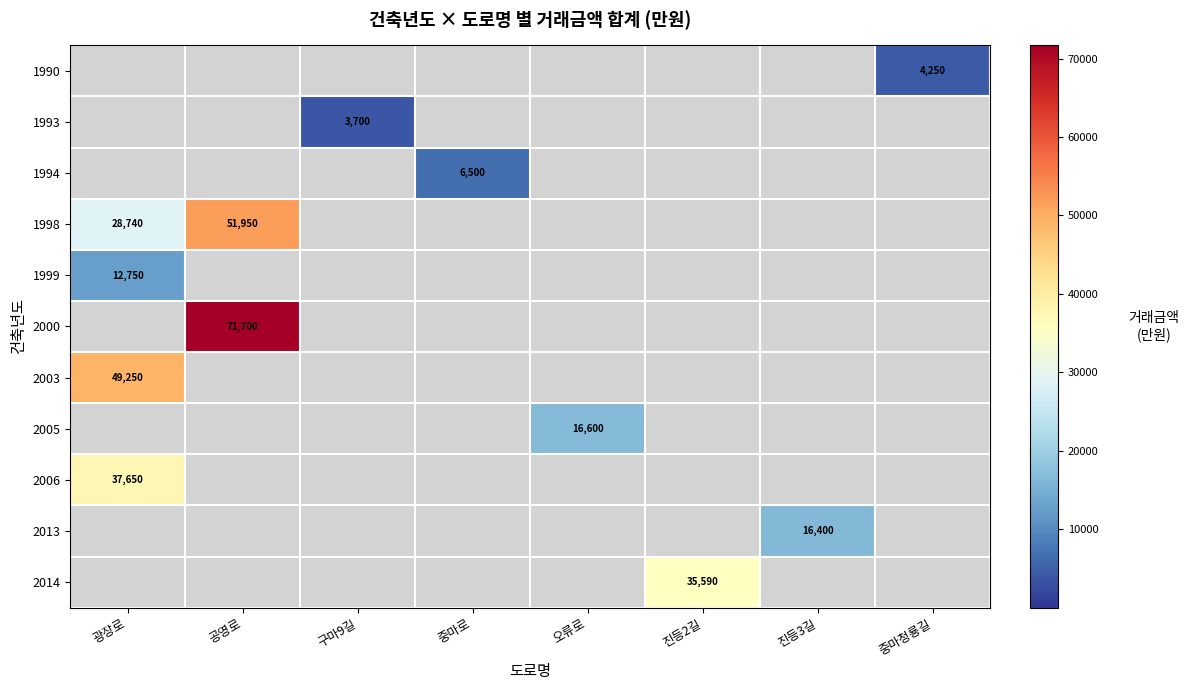

Is it true that 2000 equals -46494 at 중마로?

False